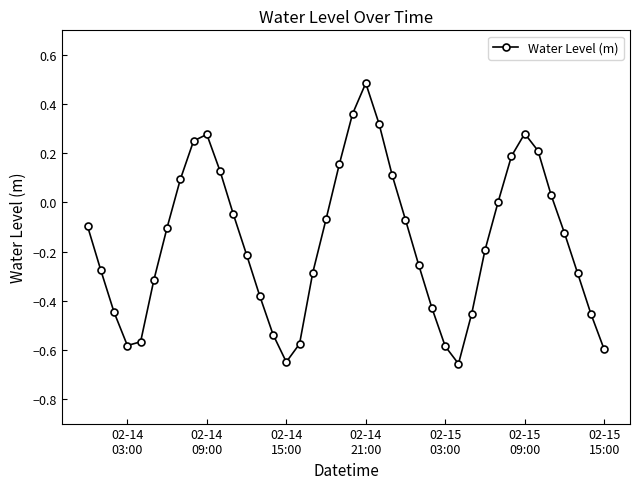

What is the difference between the second highest and minimum values?

1.0